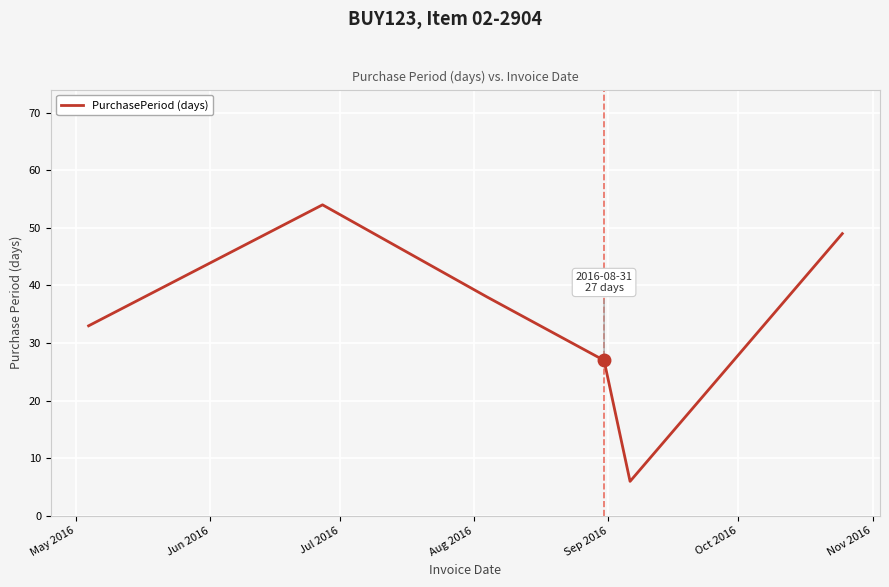

What is the difference between the second highest and second lowest values?

22